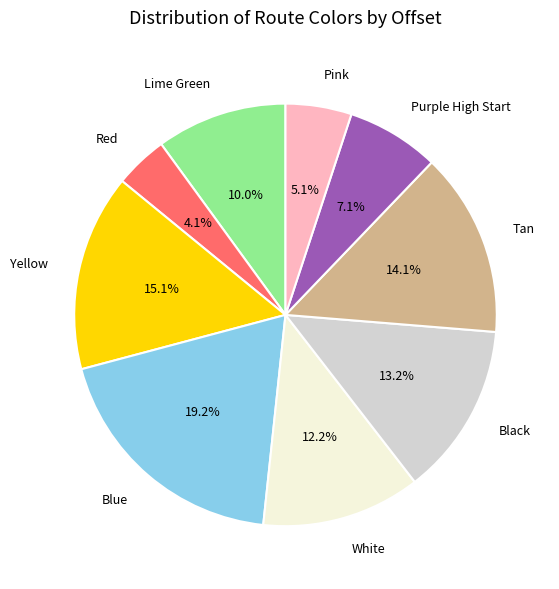

To the nearest percent, what portion does Yellow represent?

15%